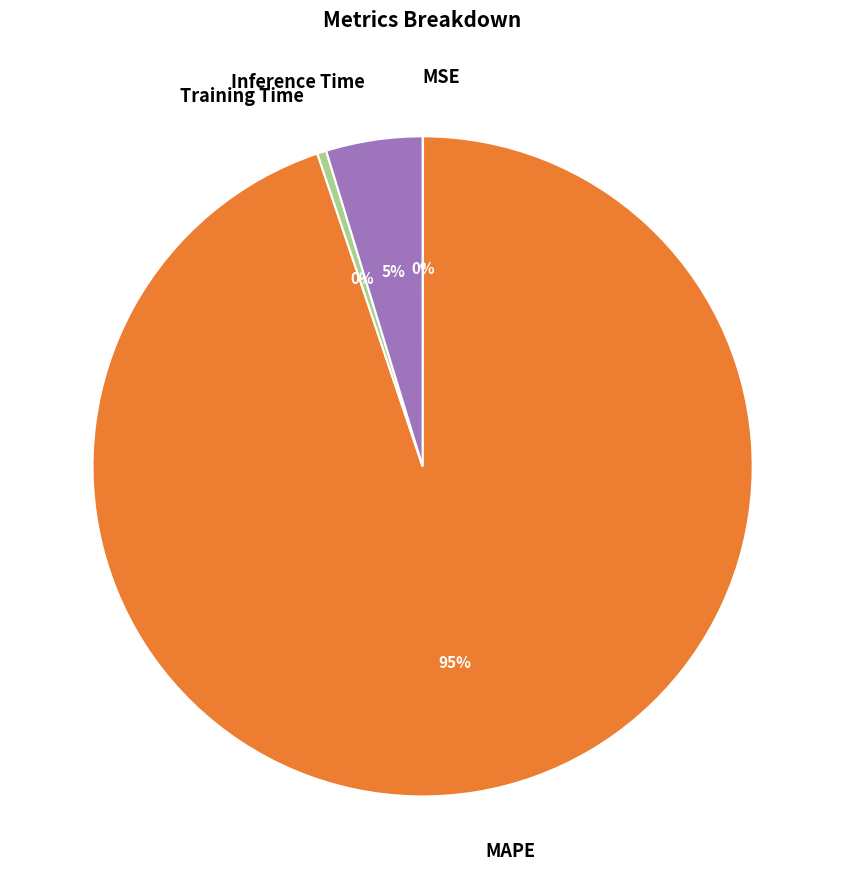

Is the sum of MAPE and Inference Time greater than half?

Yes